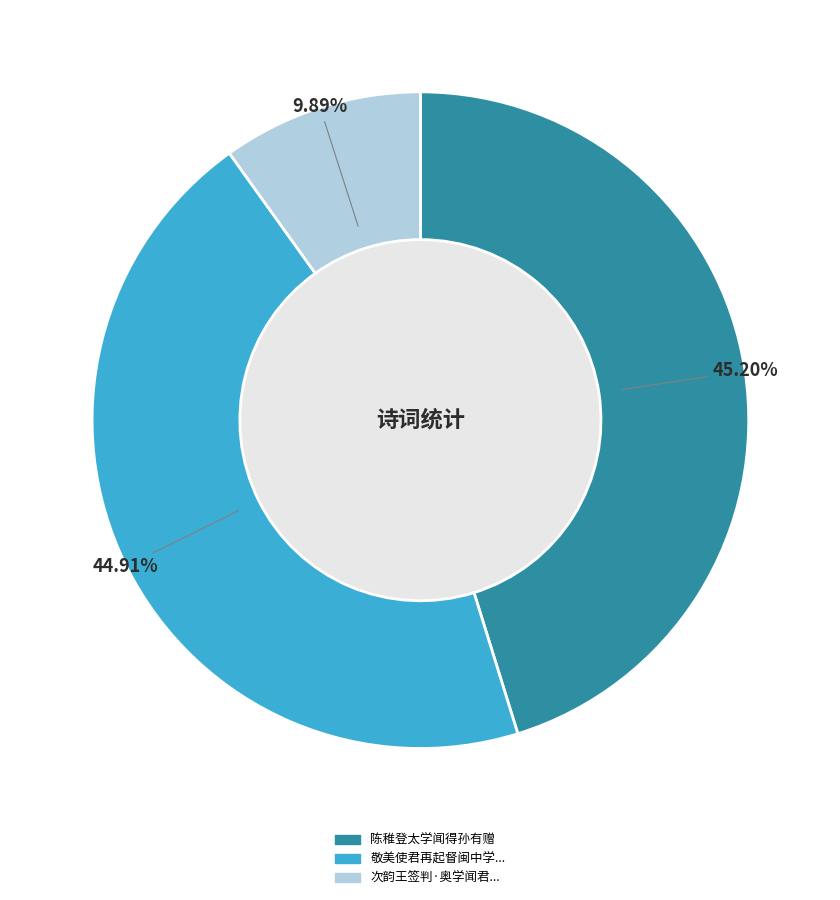

Is there a majority slice in this chart?

No